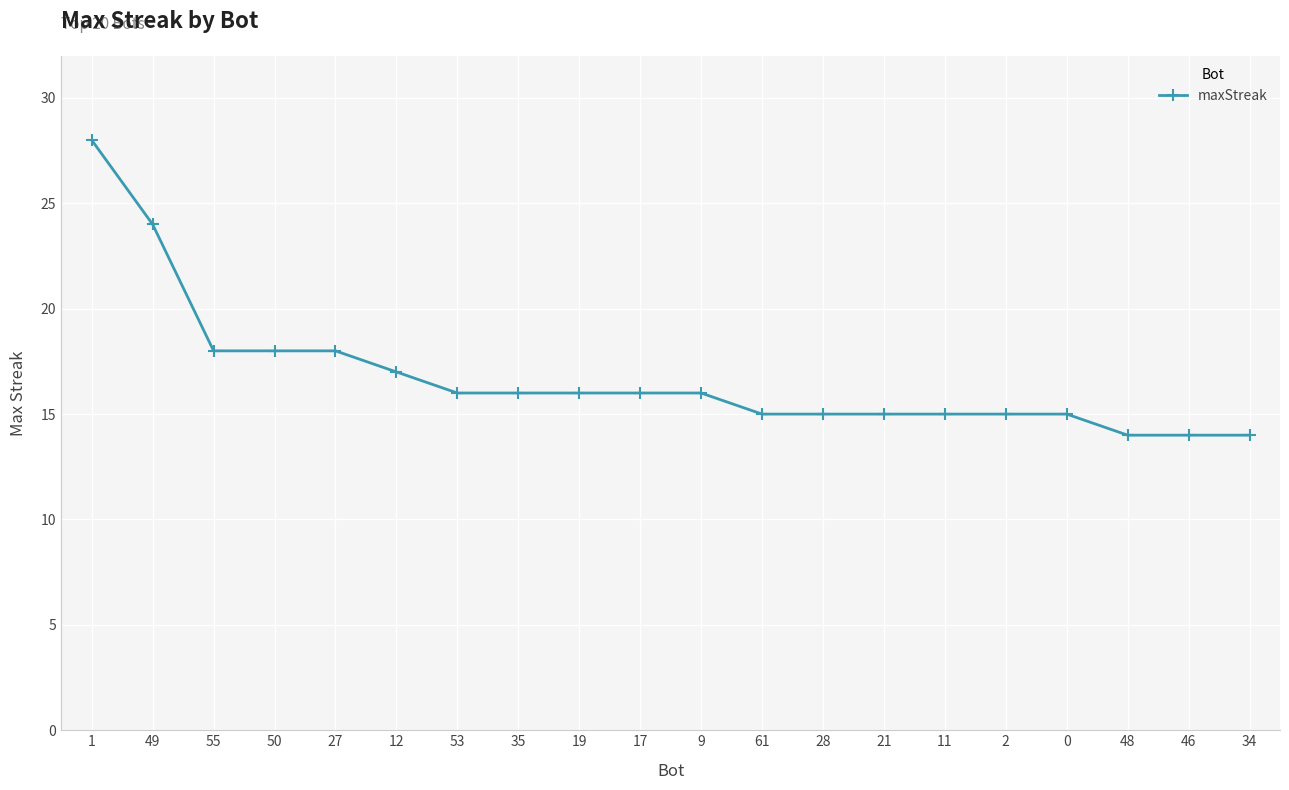

Is it true that the value at 55 is 10?

False